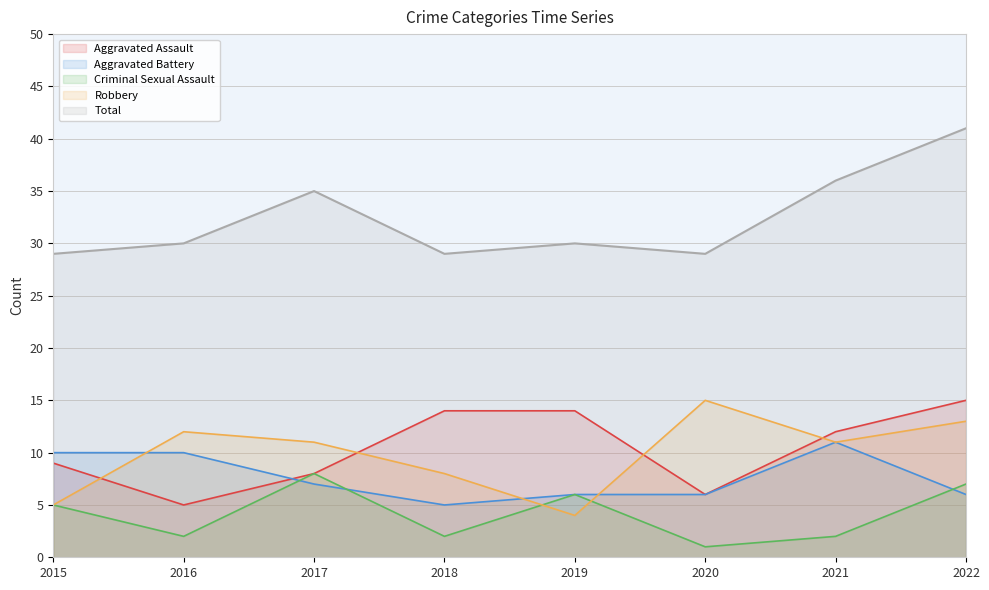

At which category is the sum across all series the highest?

2022